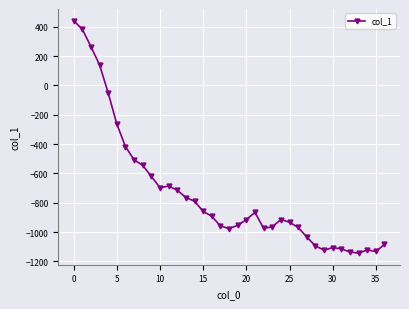

True or false: there are more than 0 points higher than both neighbors.

True